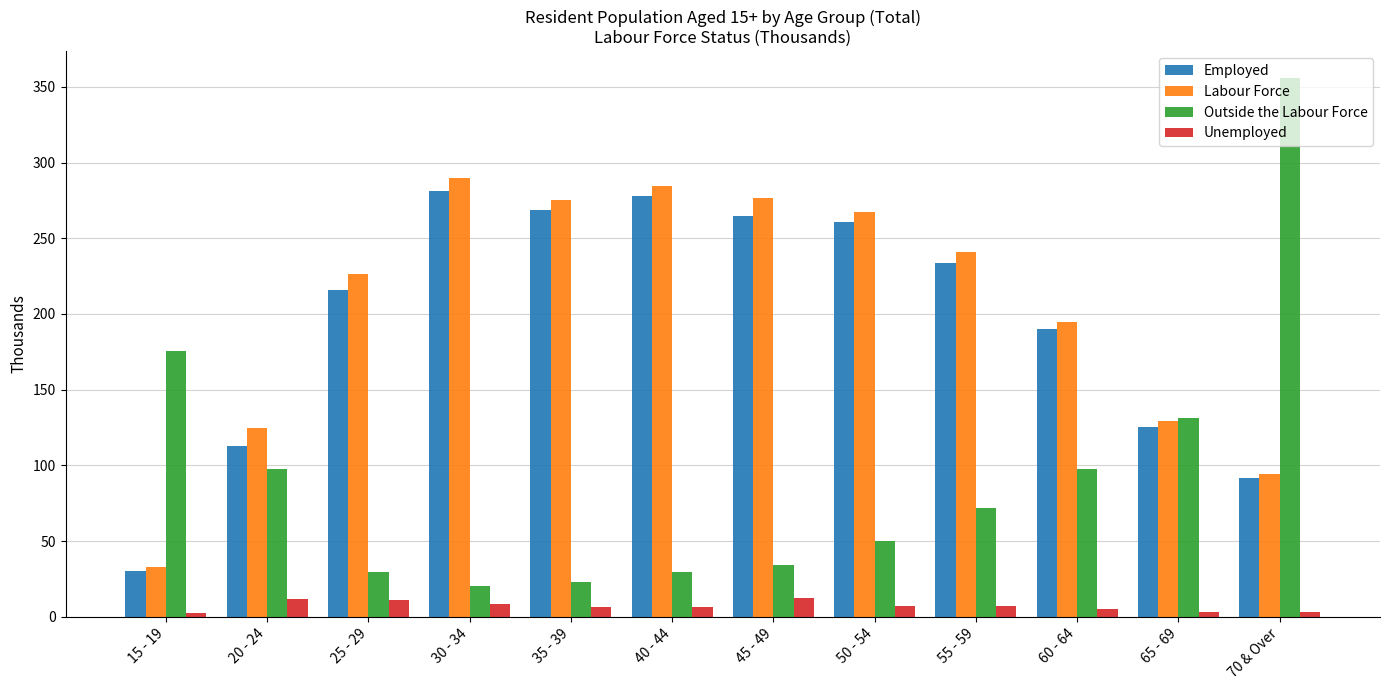

Which series has the largest total across all categories?

Labour Force